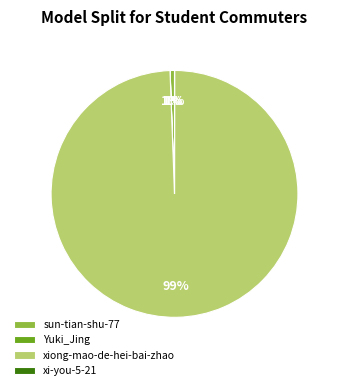

How many slices are in this pie chart?

4